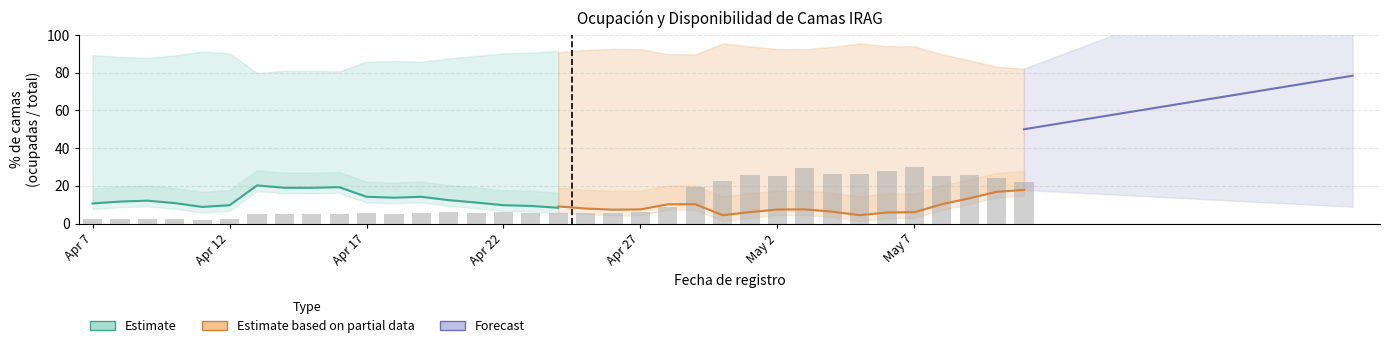

Reading left to right, extract all data points from this chart.

Estimate: 10.7	11.7	12.1	10.8	8.8	9.7	20.2	19.0	19.0	19.3	14.2	13.7	14.2	12.4	11.1	9.7	9.3	8.3
Estimate based on partial data: 9.1	7.9	7.3	7.5	10.2	10.2	4.4	6.1	7.4	7.5	6.3	4.4	5.9	6.0	10.2	13.3	16.8	17.8